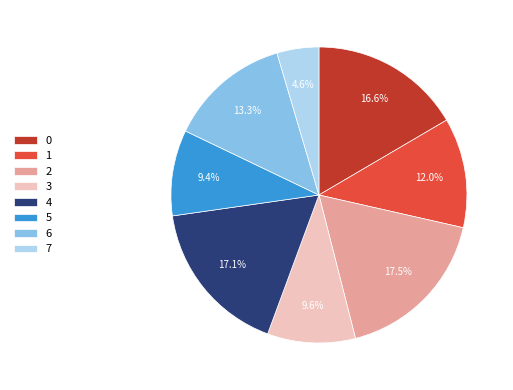

To the nearest percent, what is the average slice percentage?

12%